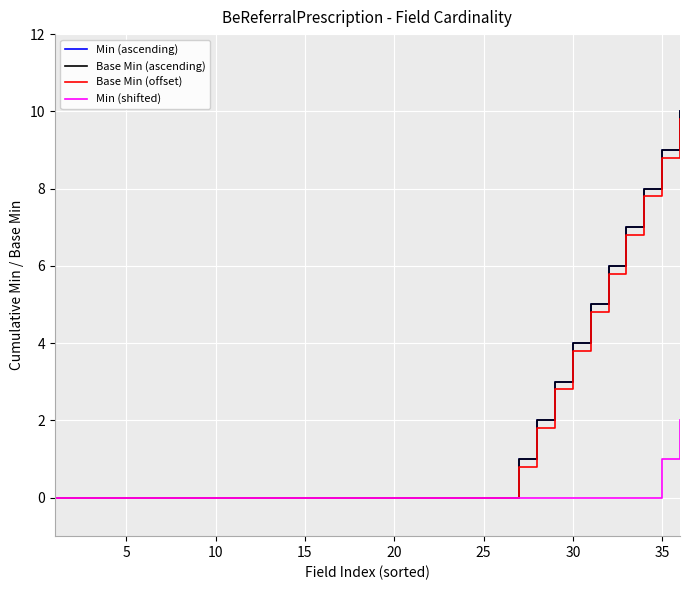

What are all the series names shown in the legend?

Min (ascending), Base Min (ascending), Base Min (offset), Min (shifted)